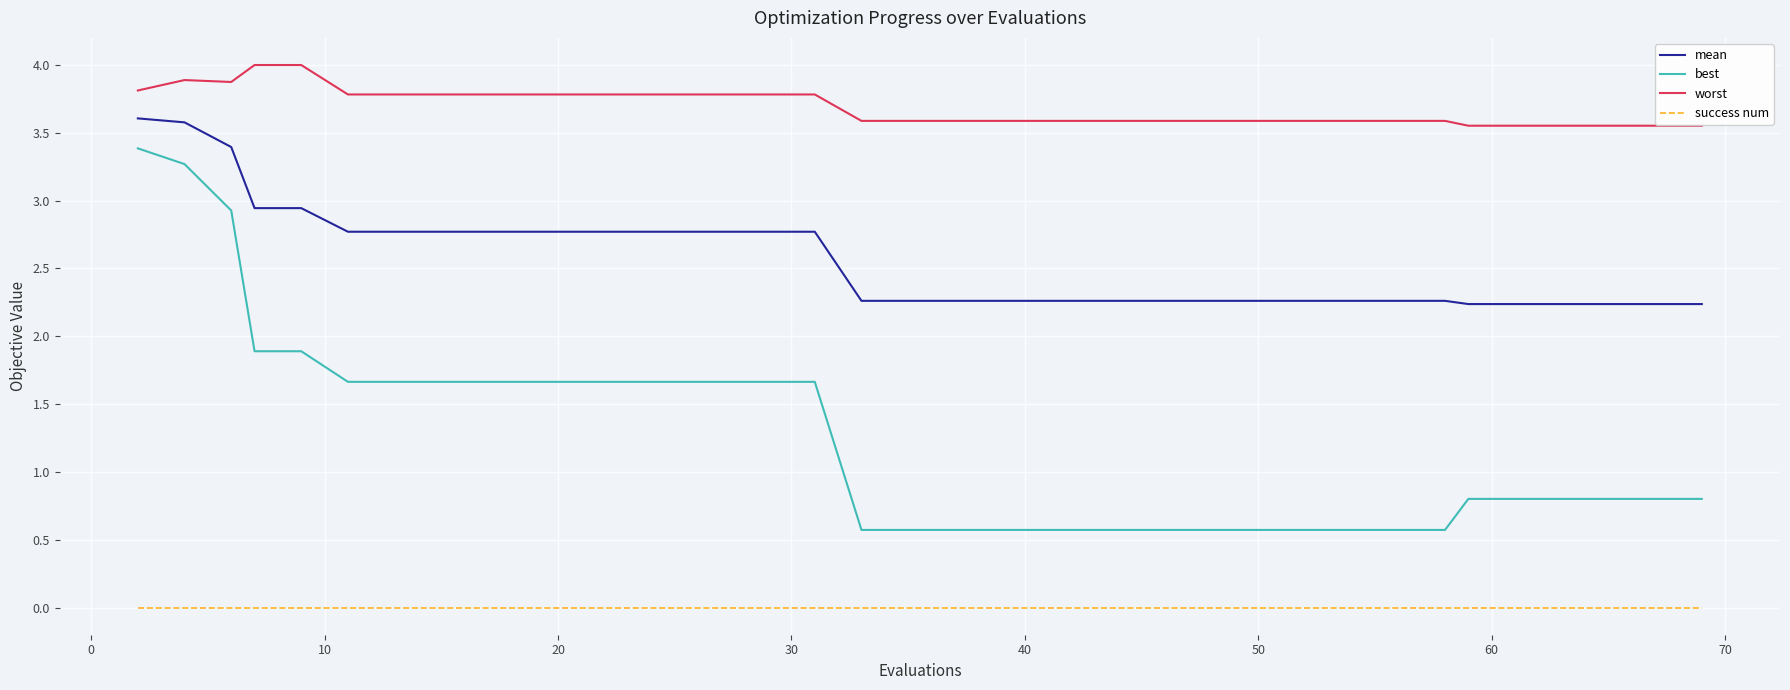

Rank the series by their average value, from highest to lowest.

worst, mean, best, success num